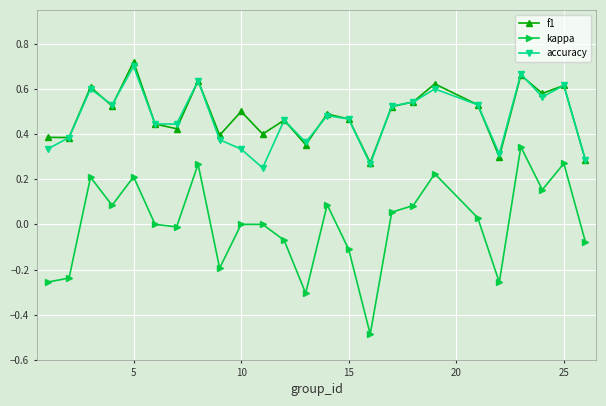

True or false: kappa has more than 2 interior local peaks.

True